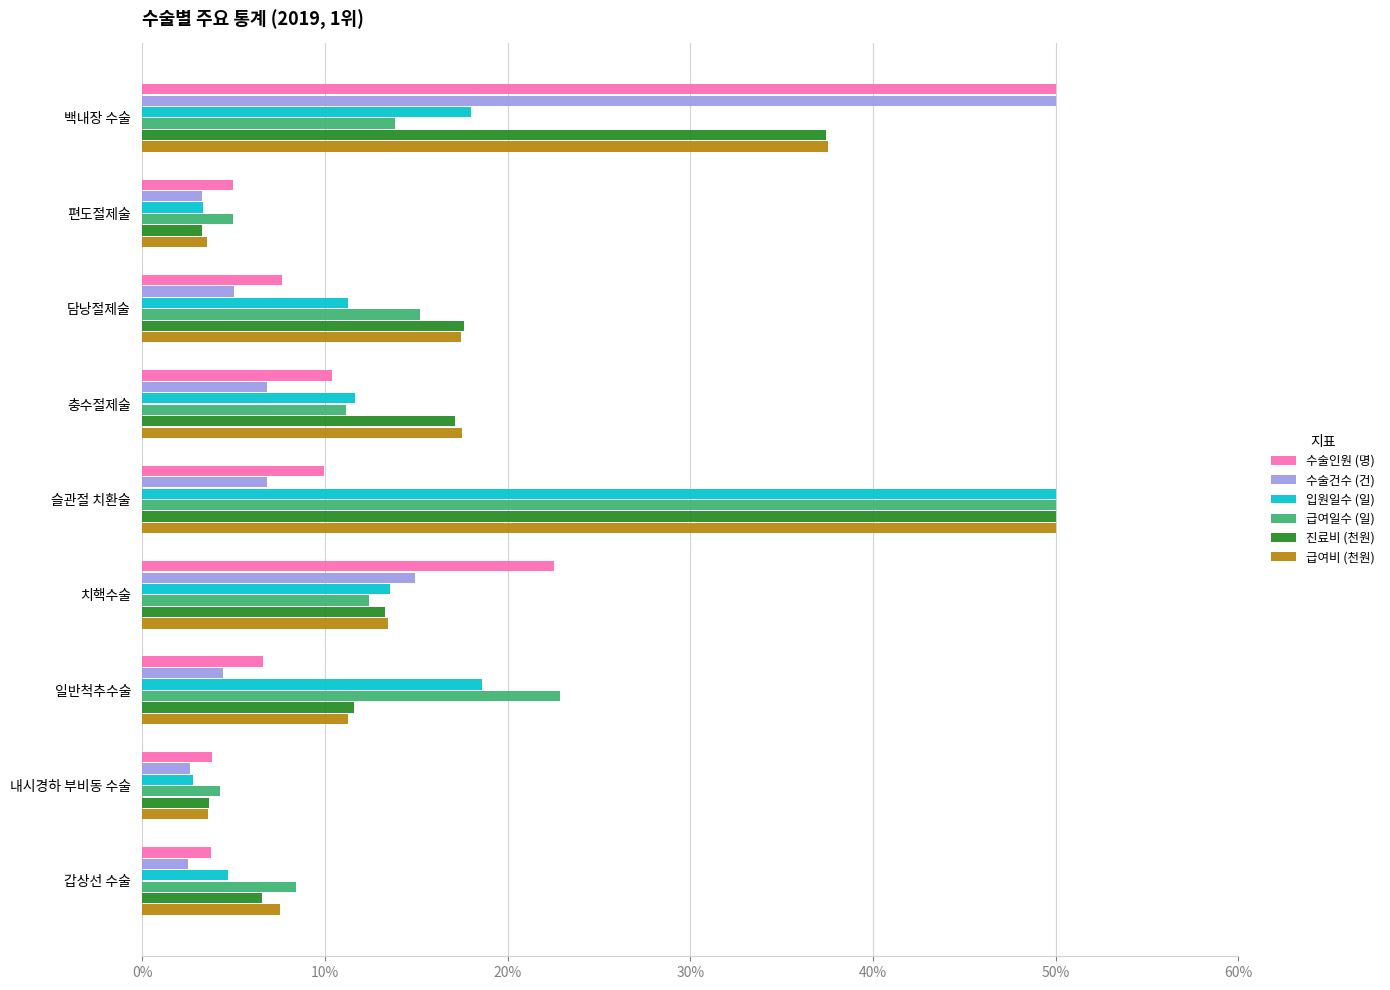

The 수술인원 (명) series shows 10.4 at 충수절제술. True or false?

True